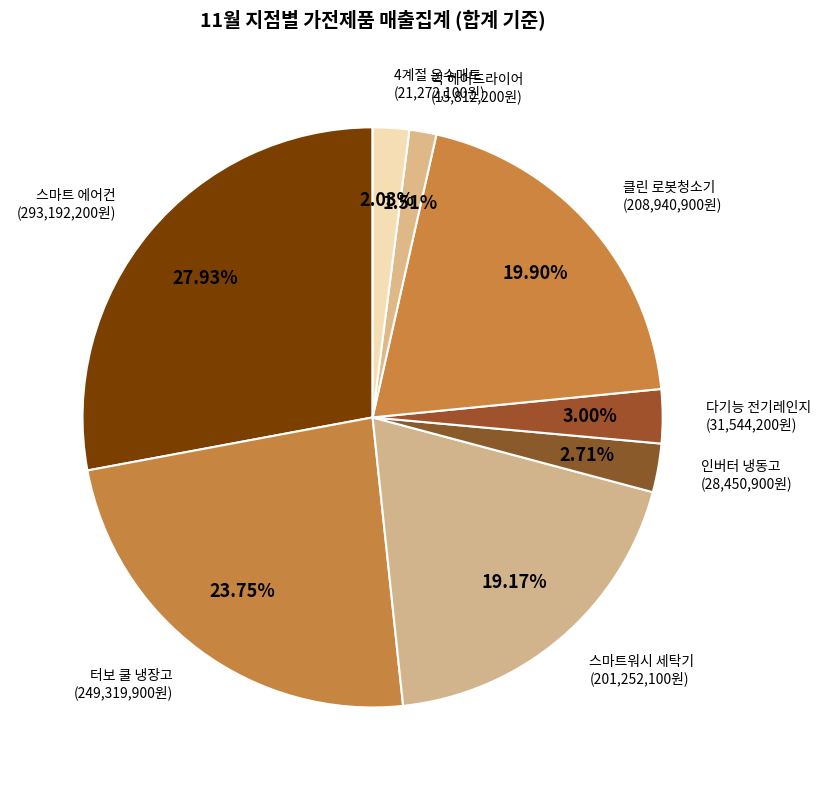

Which has a higher value, 스마트워시 세탁기 or 4계절 온수매트?

스마트워시 세탁기